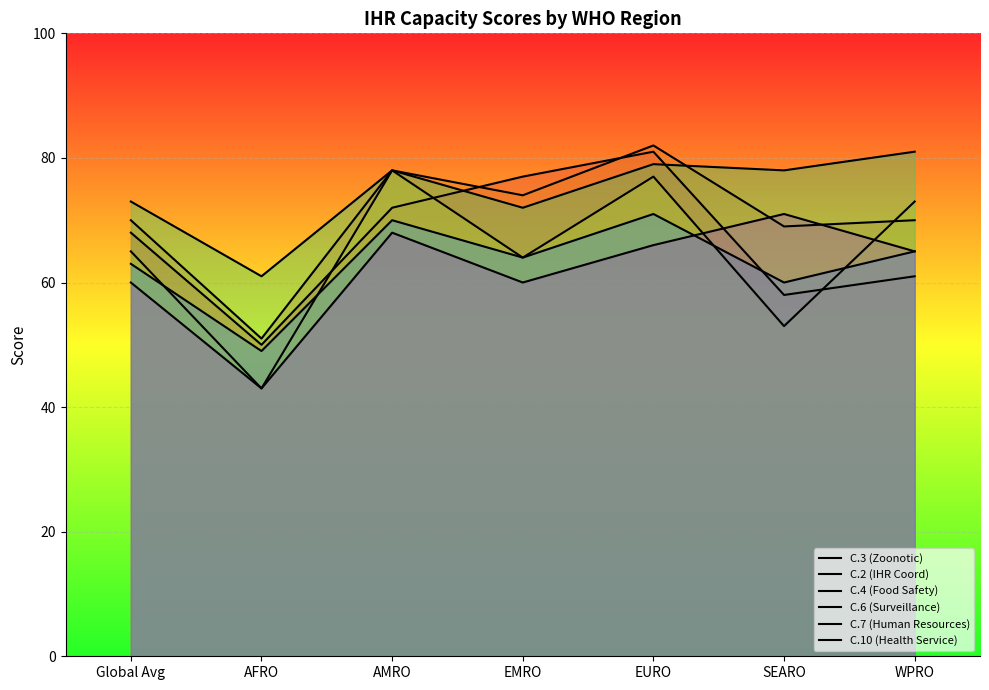

Which category has the lowest value in the C.7 (Human Resources) series?

AFRO